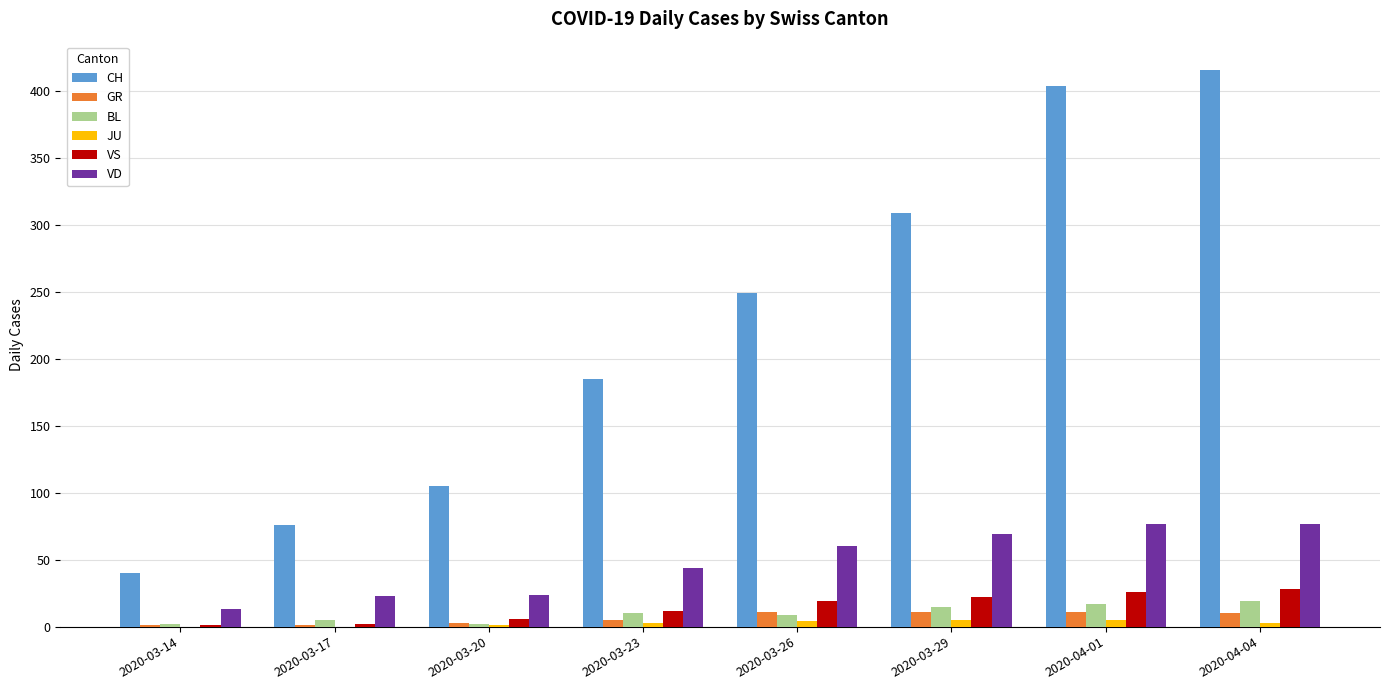

The CH series shows 111 at 2020-03-17. True or false?

False